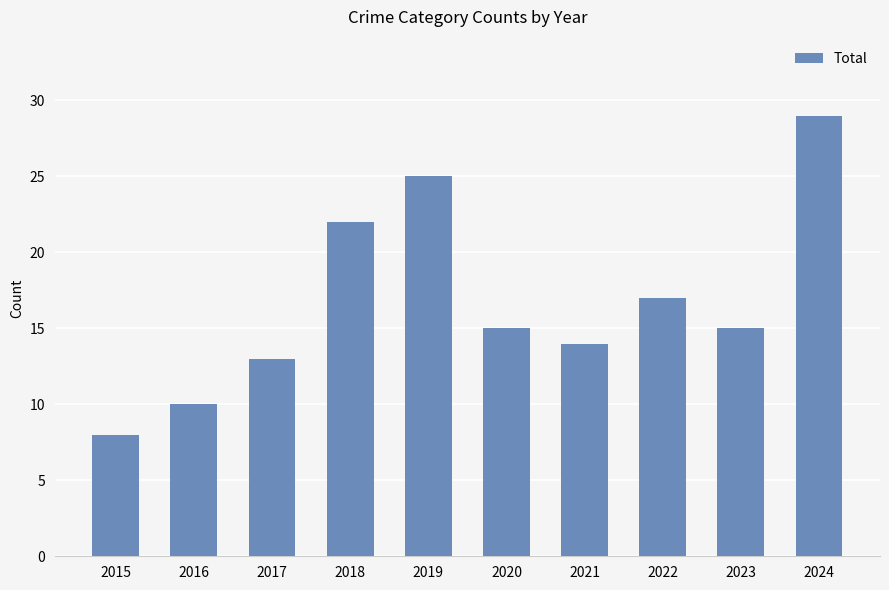

True or false: the data shows 5 at 2015.

False